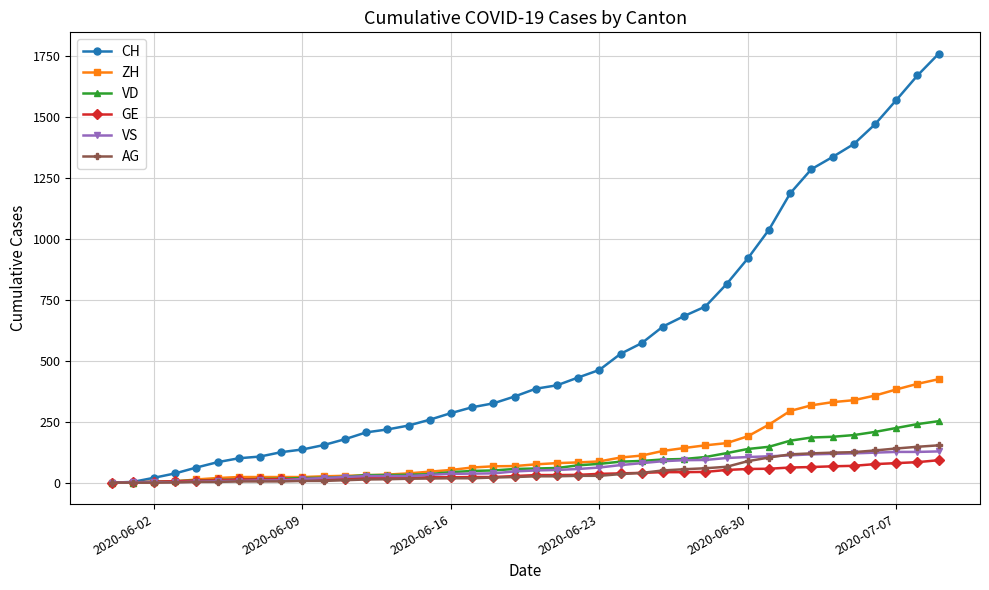

Which series has the largest total across all categories?

CH